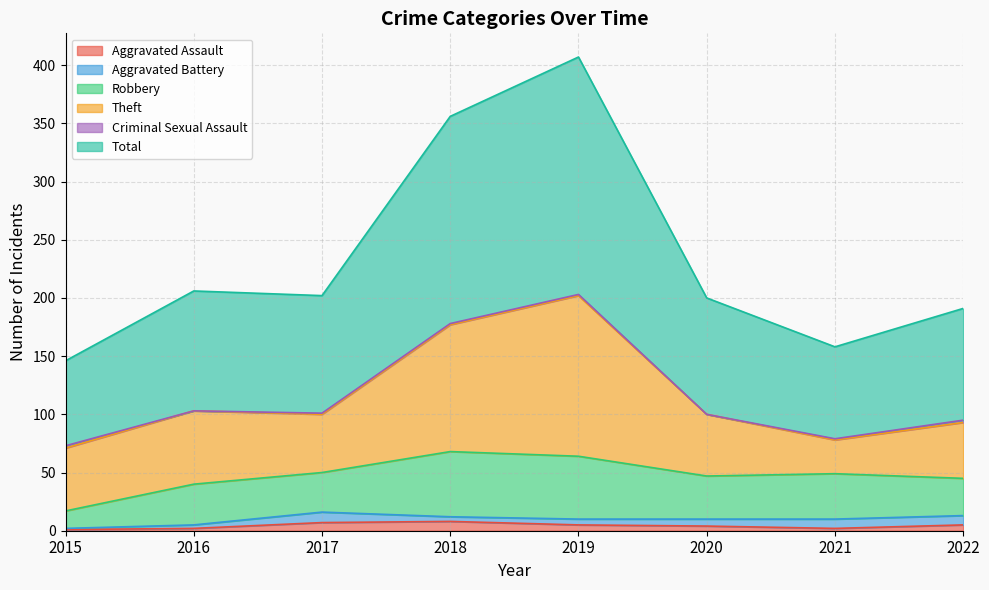

Reading left to right, extract all data points from this chart.

Aggravated Assault: 1	2	7	8	5	4	2	5
Aggravated Battery: 1	3	9	4	5	6	8	8
Robbery: 15	35	34	56	54	37	39	32
Theft: 54	63	50	109	138	53	29	48
Criminal Sexual Assault: 2	0	1	1	1	0	1	2
Total: 73	103	101	178	204	100	79	96